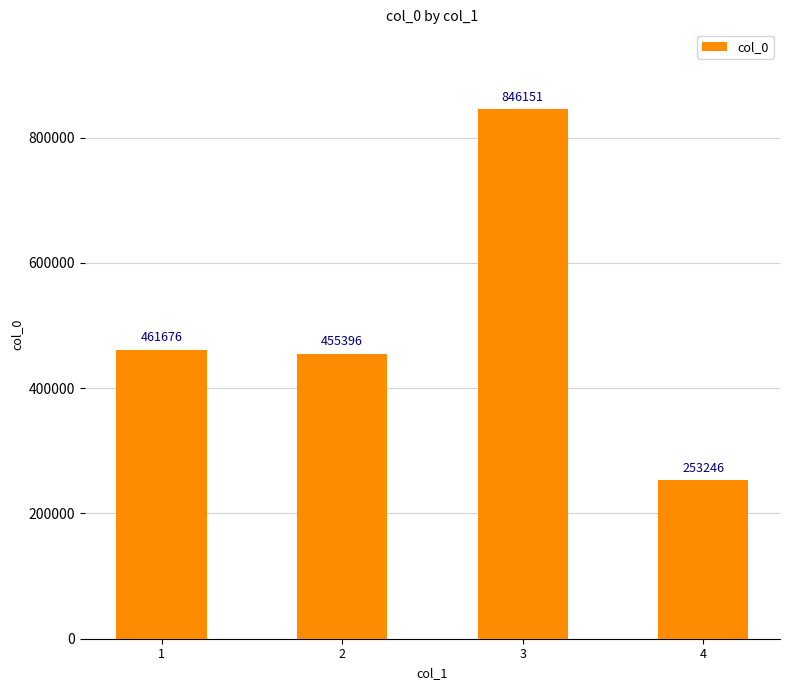

Rank the categories by value from highest to lowest.

3, 1, 2, 4